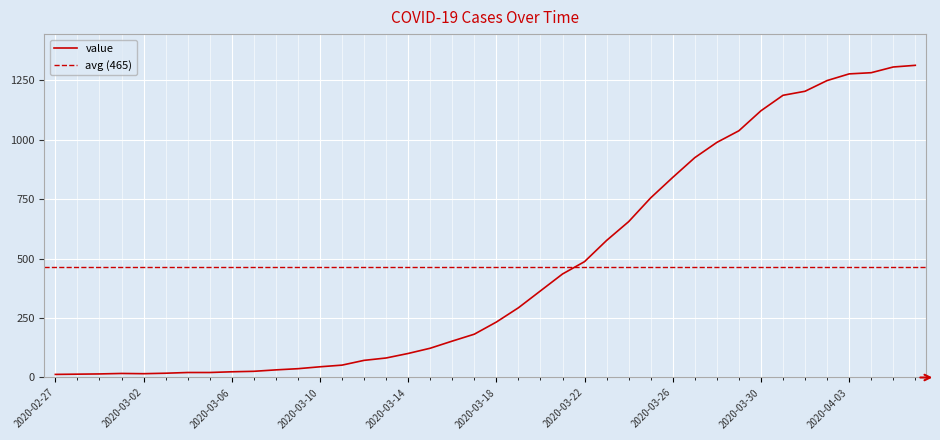

List the labels in order of value, largest first.

2020-04-06, 2020-04-05, 2020-04-04, 2020-04-03, 2020-04-02, 2020-04-01, 2020-03-31, 2020-03-30, 2020-03-29, 2020-03-28, 2020-03-27, 2020-03-26, 2020-03-25, 2020-03-24, 2020-03-23, 2020-03-22, 2020-03-21, 2020-03-20, 2020-03-19, 2020-03-18, 2020-03-17, 2020-03-16, 2020-03-15, 2020-03-14, 2020-03-13, 2020-03-12, 2020-03-11, 2020-03-10, 2020-03-09, 2020-03-08, 2020-03-07, 2020-03-06, 2020-03-04, 2020-03-05, 2020-03-03, 2020-03-01, 2020-03-02, 2020-02-29, 2020-02-28, 2020-02-27